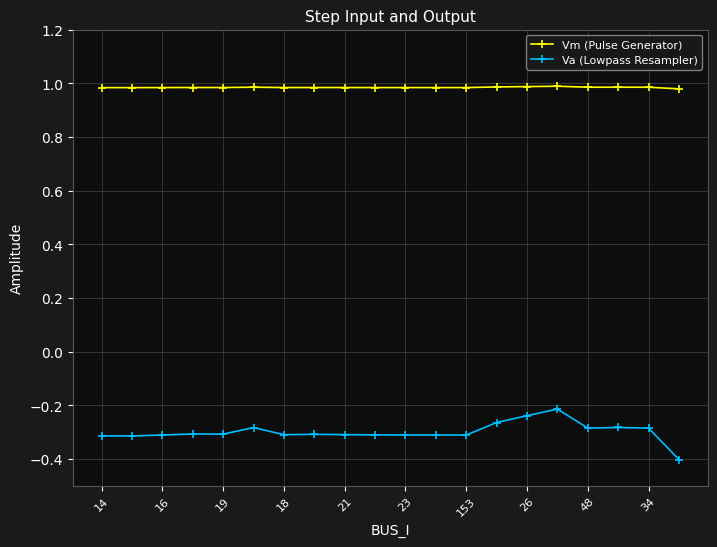

What is the minimum value shown in the chart?

-0.4